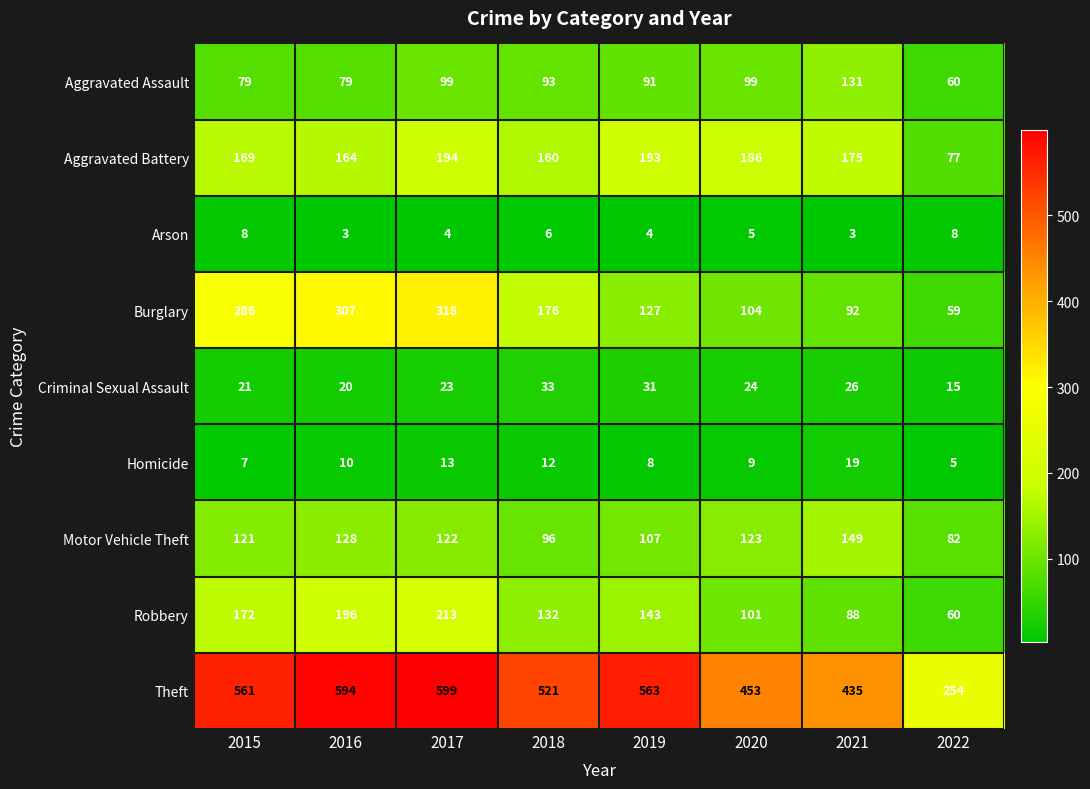

Which category has the highest value in the Homicide series?

2021